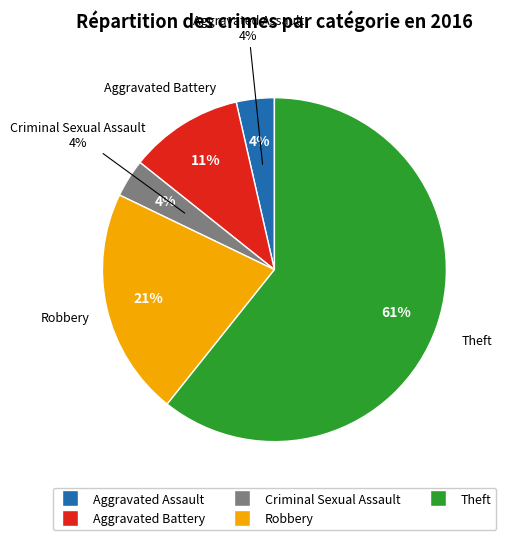

Which has a higher value, Robbery or Aggravated Assault?

Robbery